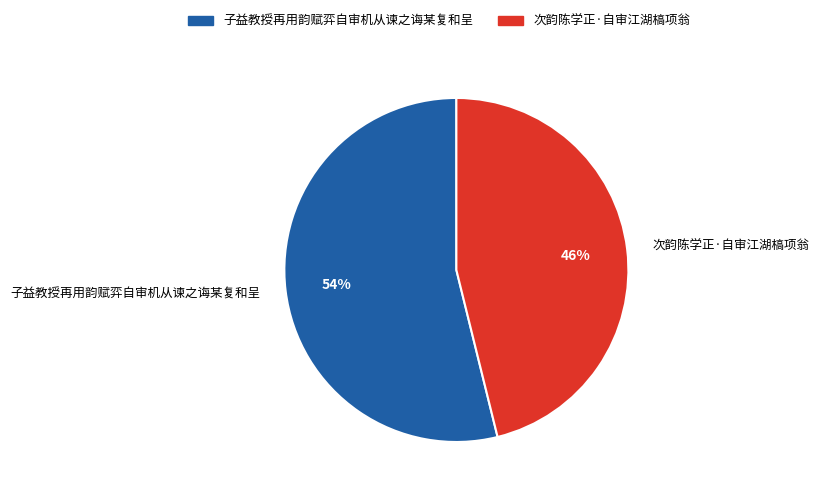

What is the largest slice in the pie chart?

子益教授再用韵赋弈自审机从谏之诲某复和呈